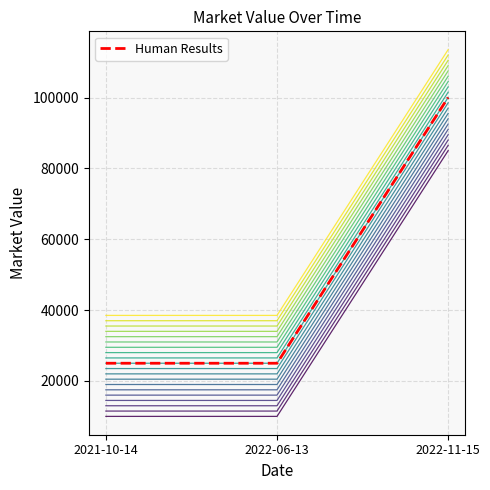

How many data points does each series have?

3